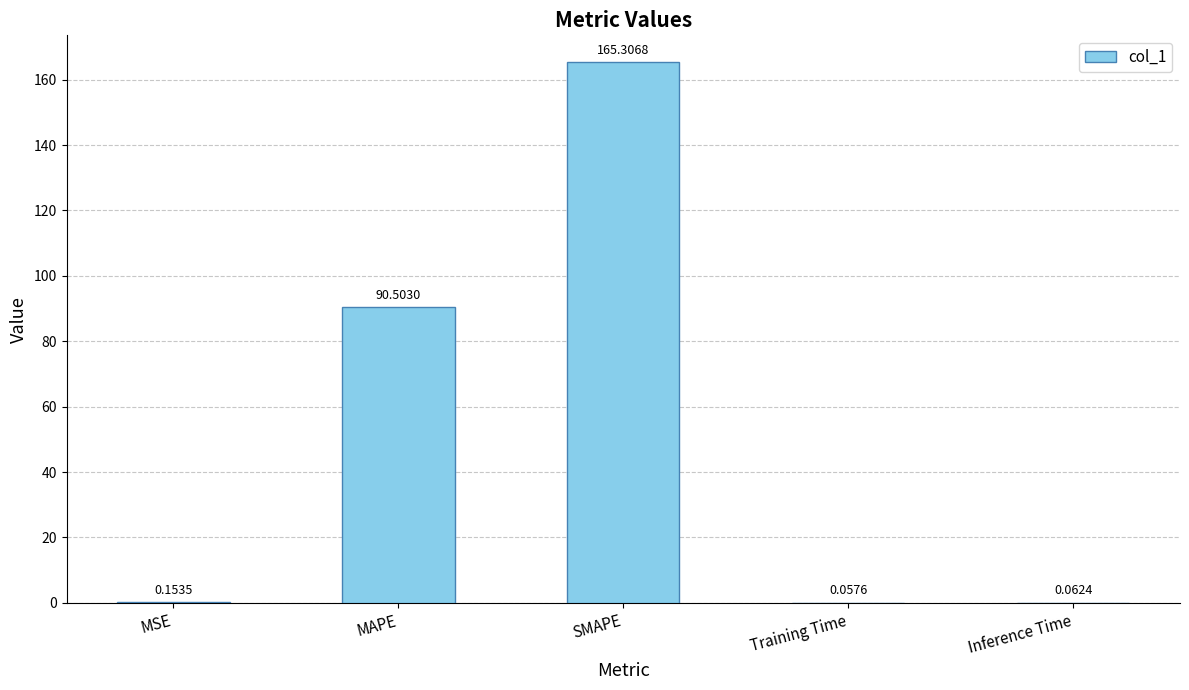

What is the sum of the values at MAPE and Training Time?

90.6